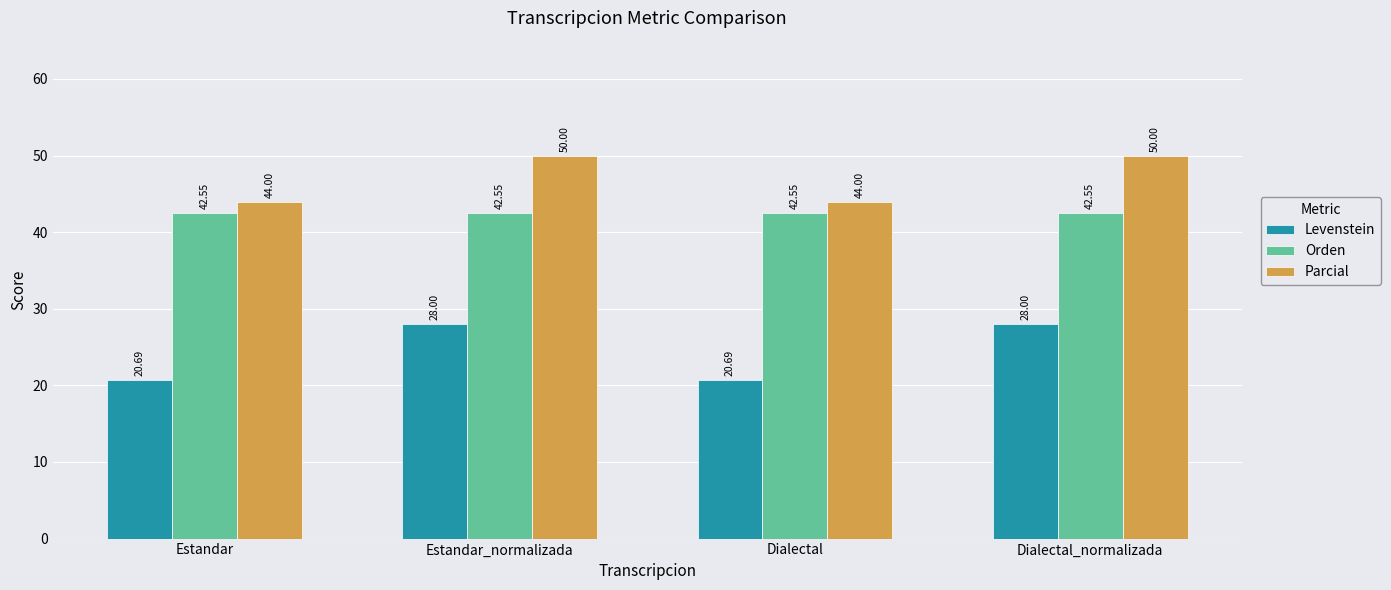

Rank the series by their maximum value, from lowest to highest.

Levenstein, Orden, Parcial